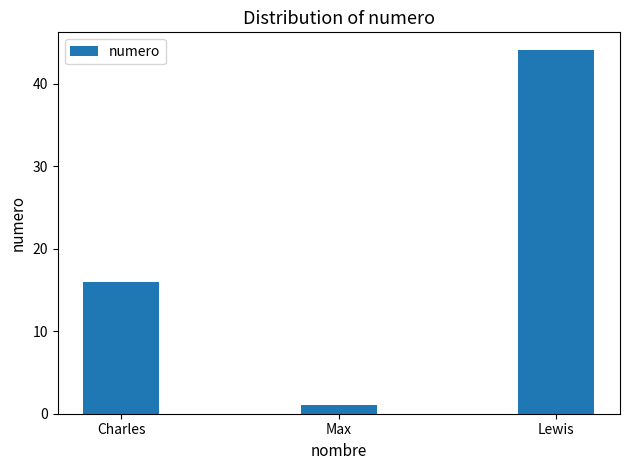

Rank the categories by value from lowest to highest.

Max, Charles, Lewis